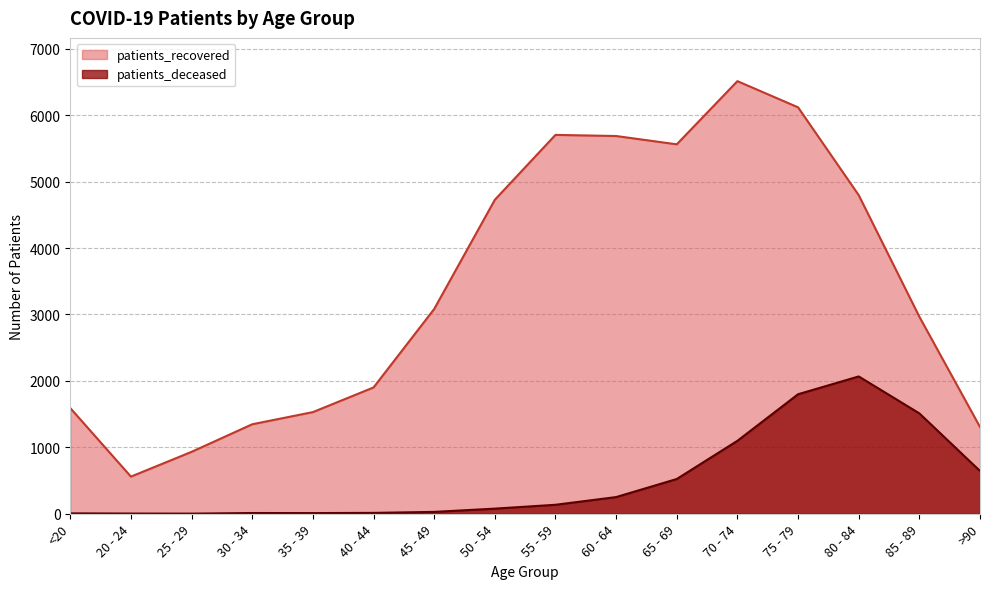

Which has a higher value, 70 - 74 or 60 - 64?

70 - 74